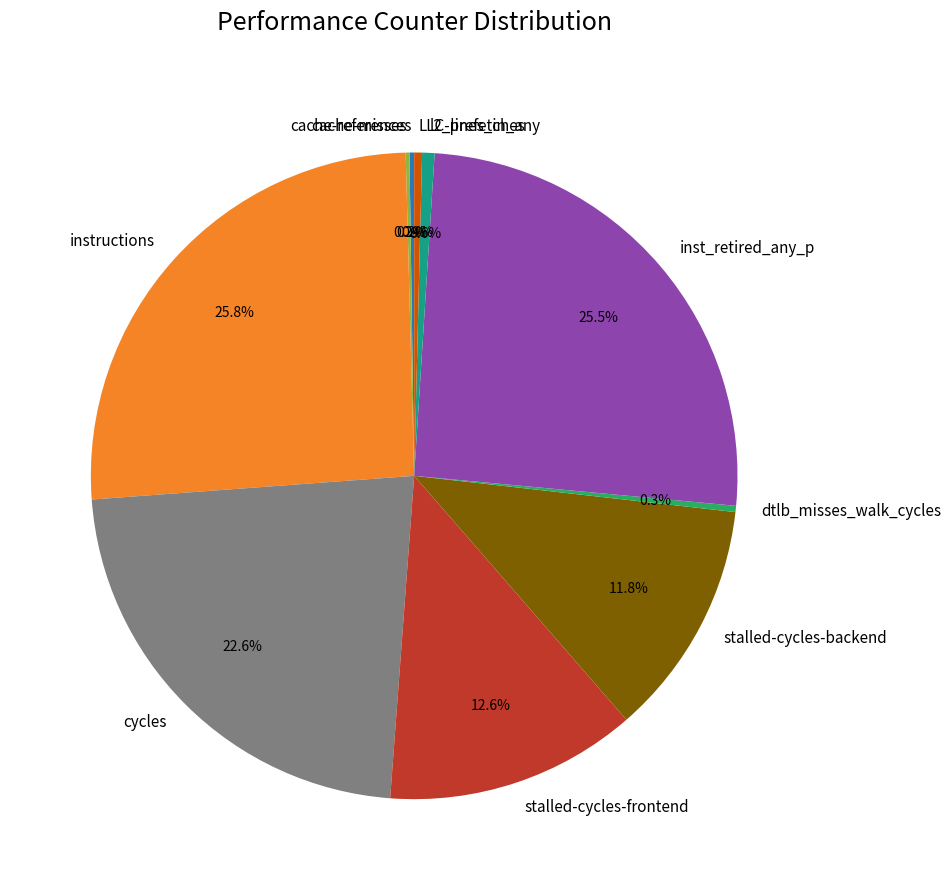

What percentage do inst_retired_any_p and l2_lines_in_any together represent?

26.1%